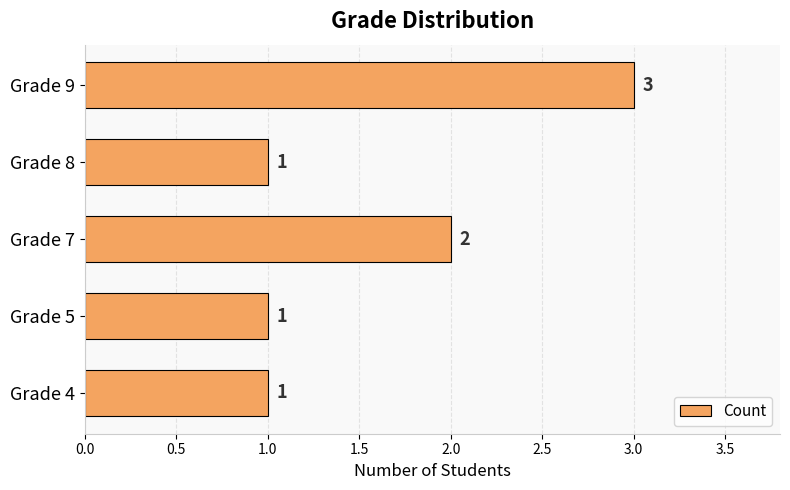

Are the bars horizontal?

Yes